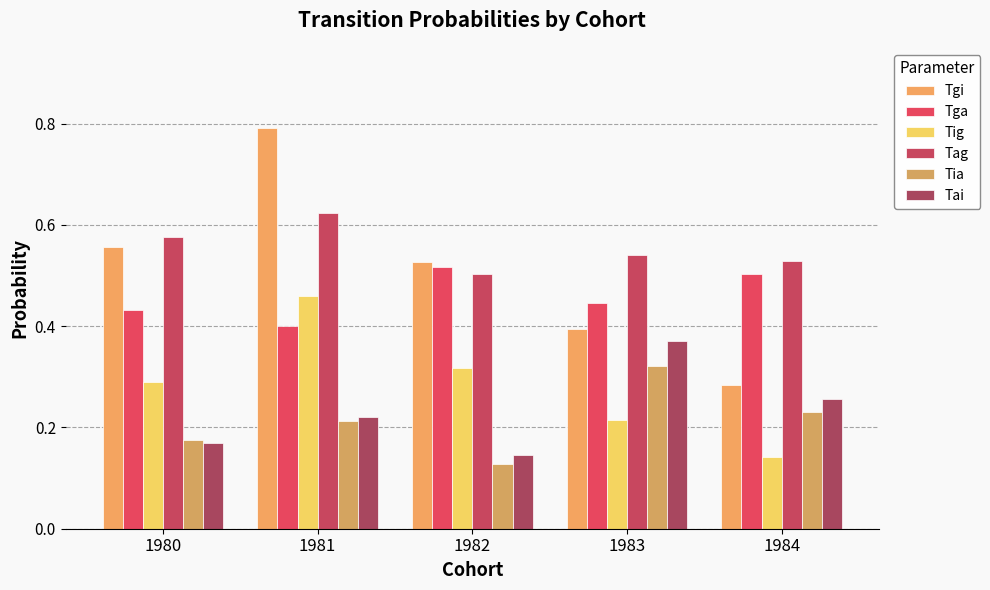

Rank the series at 1980 from highest to lowest value.

Tag, Tgi, Tga, Tig, Tia, Tai